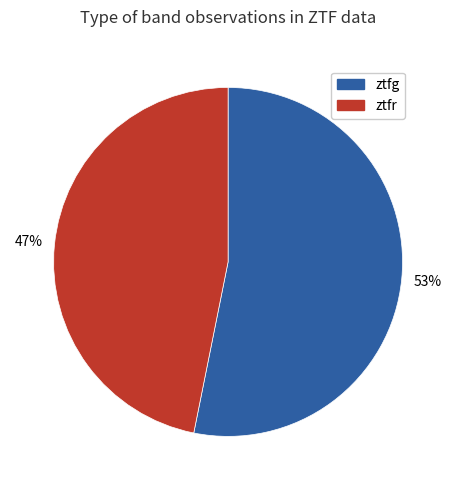

Rank the categories by value from highest to lowest.

ztfg, ztfr